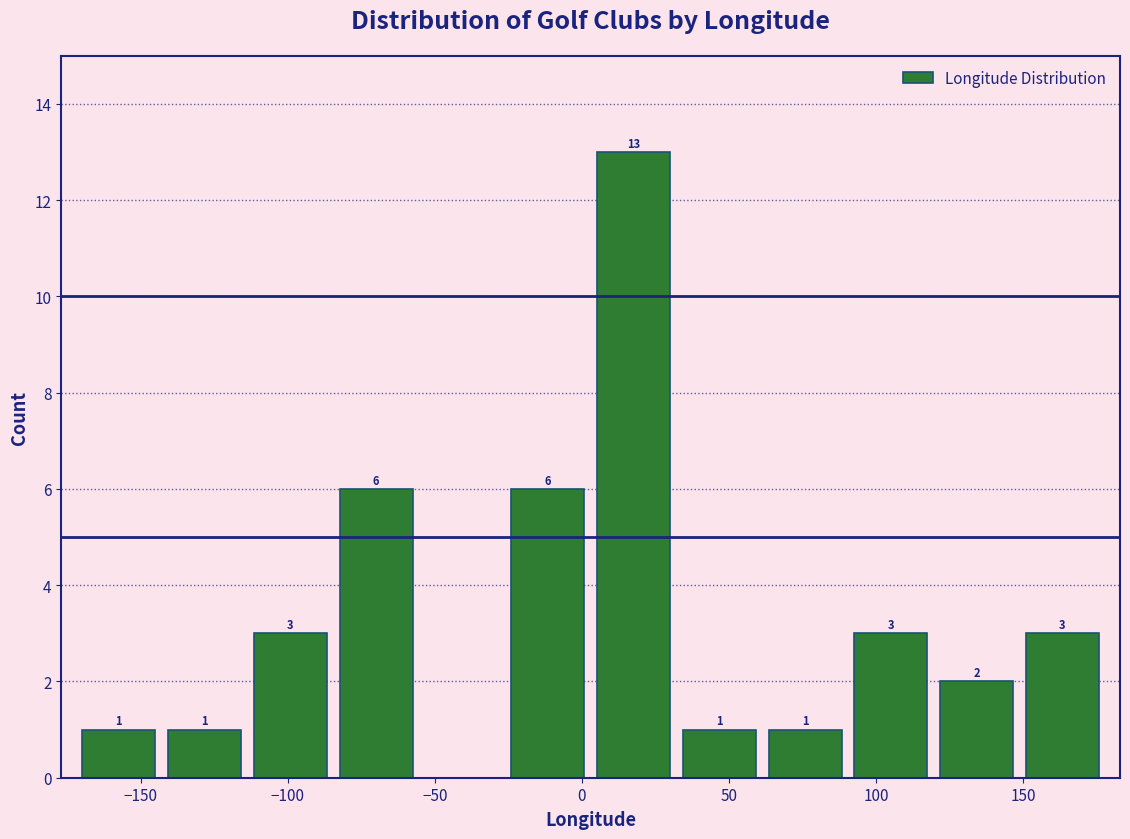

Which range on the x-axis has the tallest bar?

5 to 30